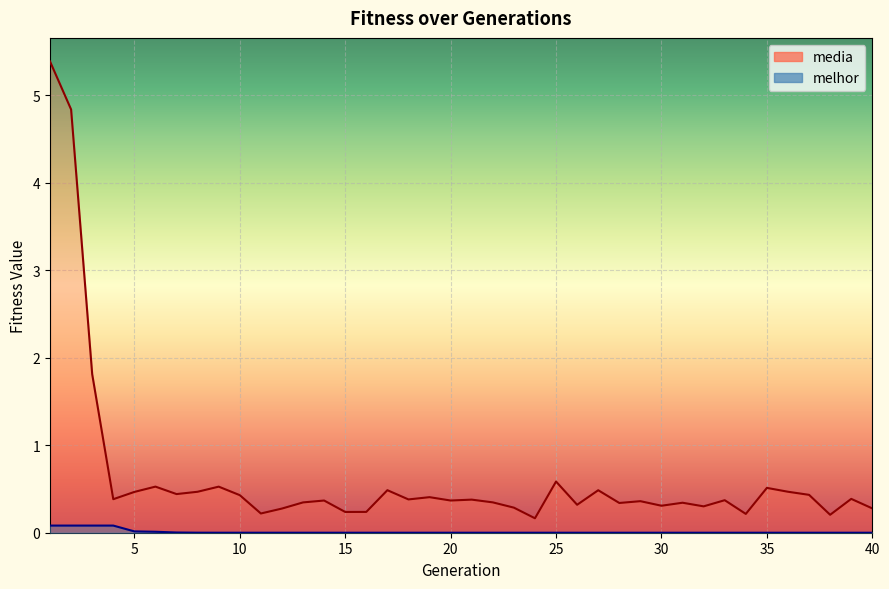

What is the value of the media point at the 19th from the left?

0.4